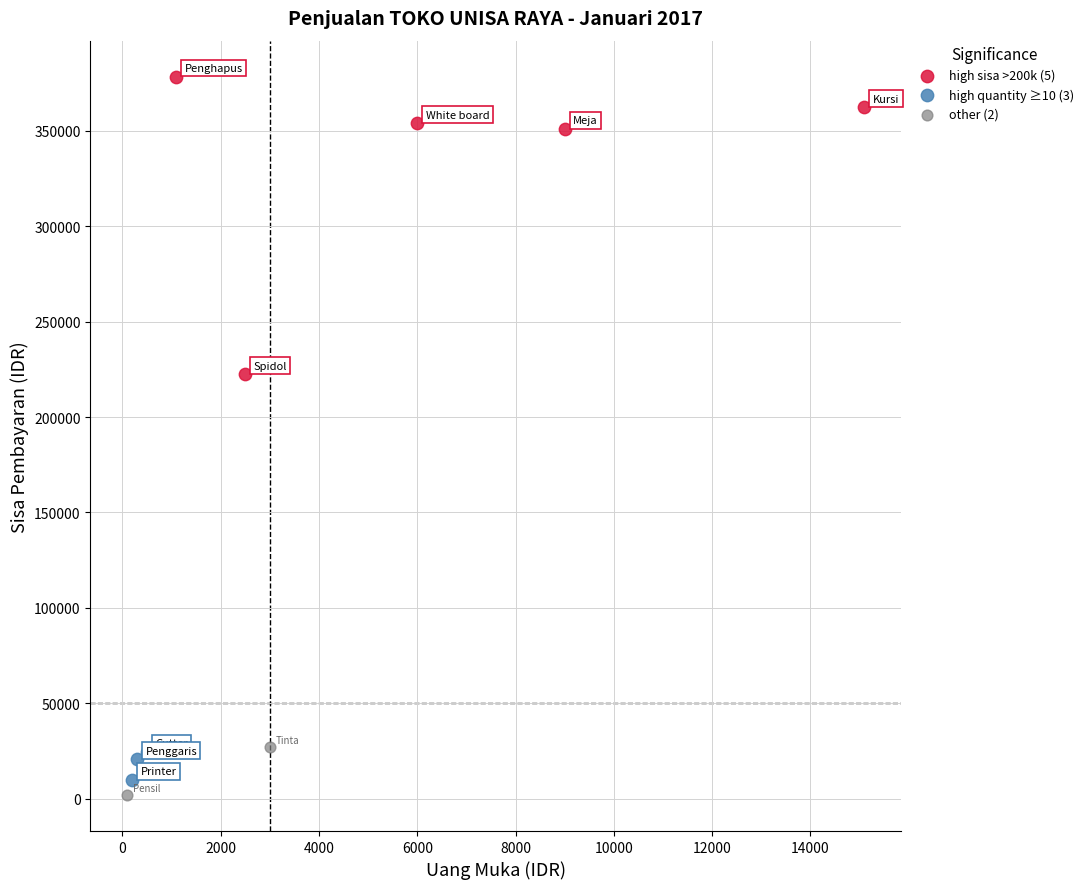

What are all the series names shown in the legend?

high sisa >200k (5), high quantity ≥10 (3), other (2)